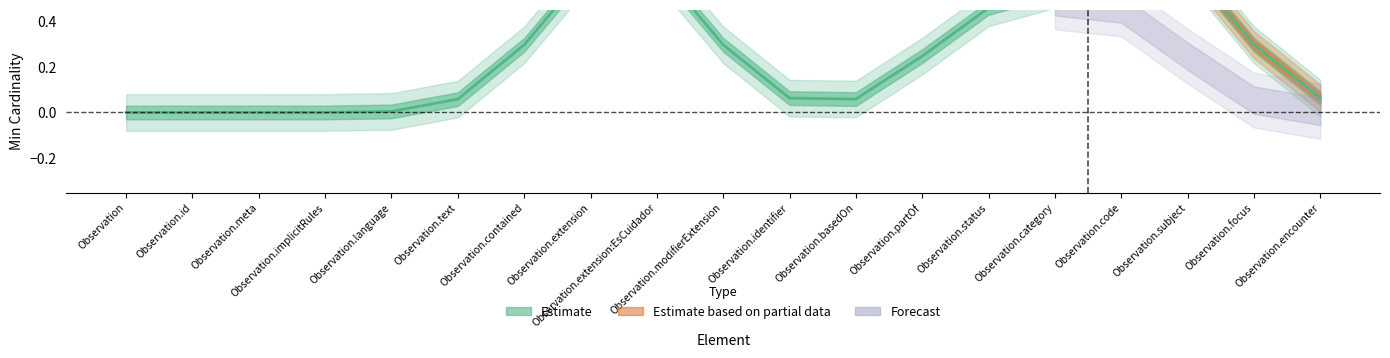

At which label does Base Min reach its peak?

Observation.status